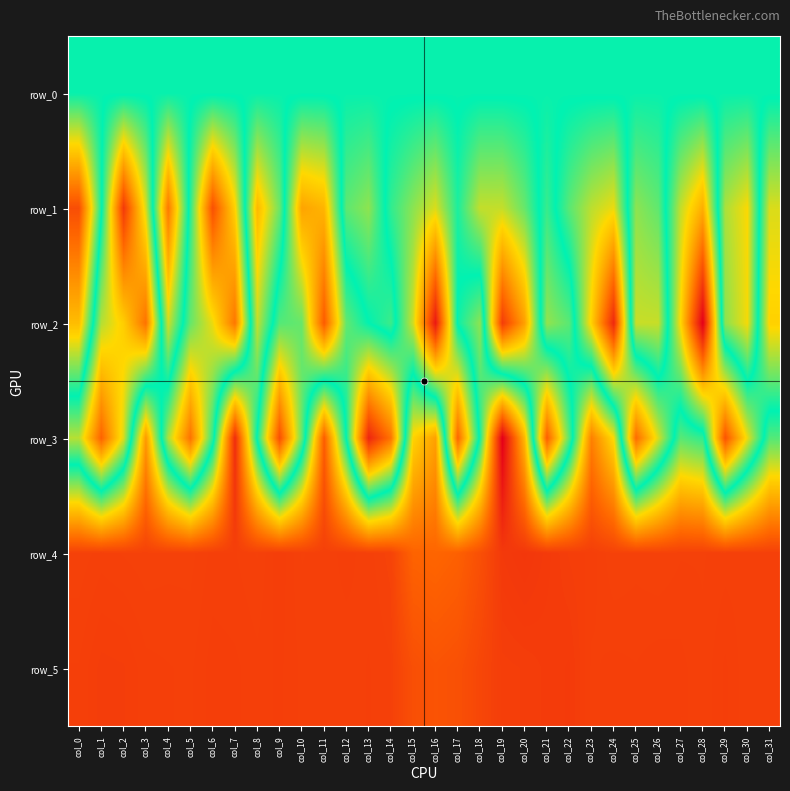

At col_13, list the series in order from largest to smallest.

row_5, row_4, row_1, row_0, row_2, row_3